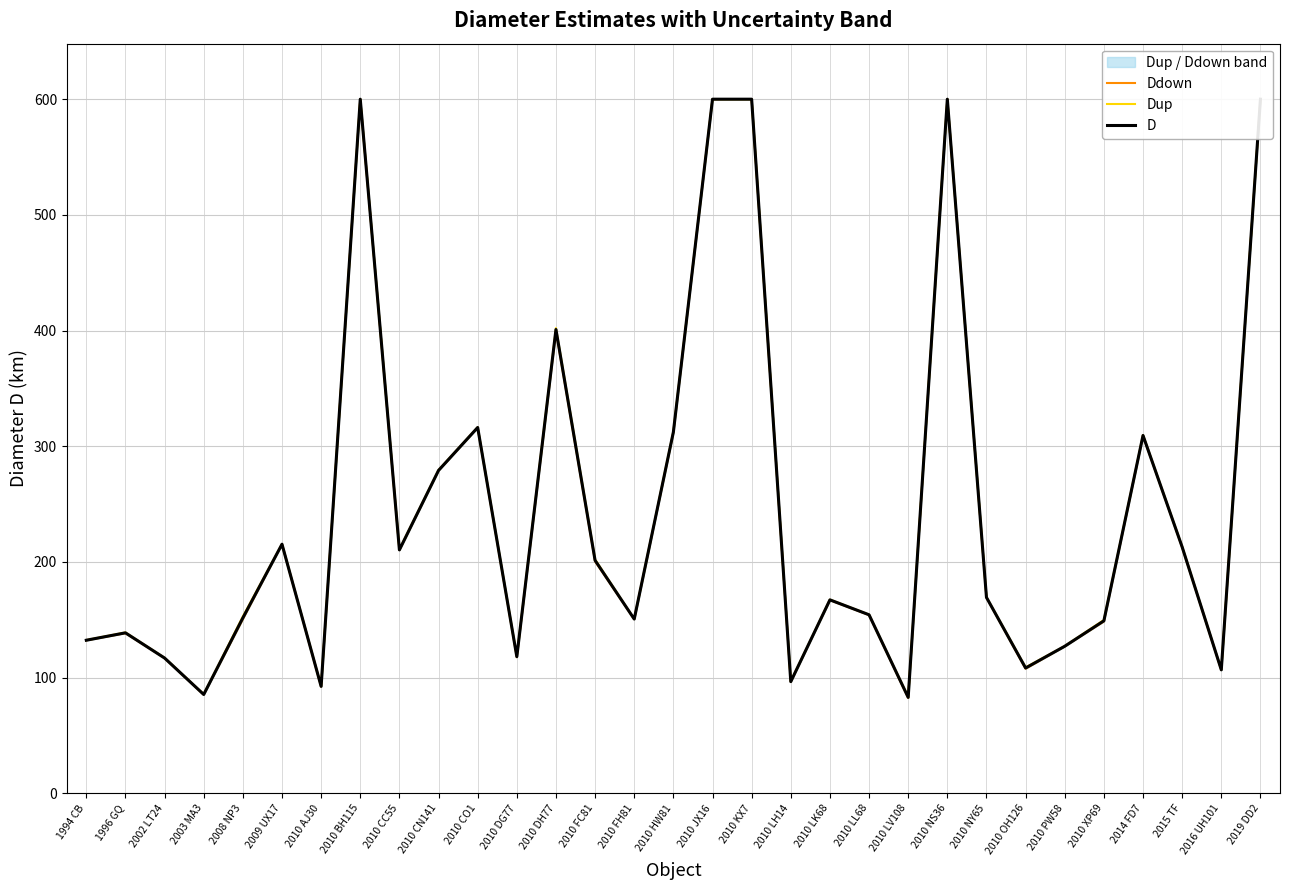

What is the minimum value for Dup?

83.3